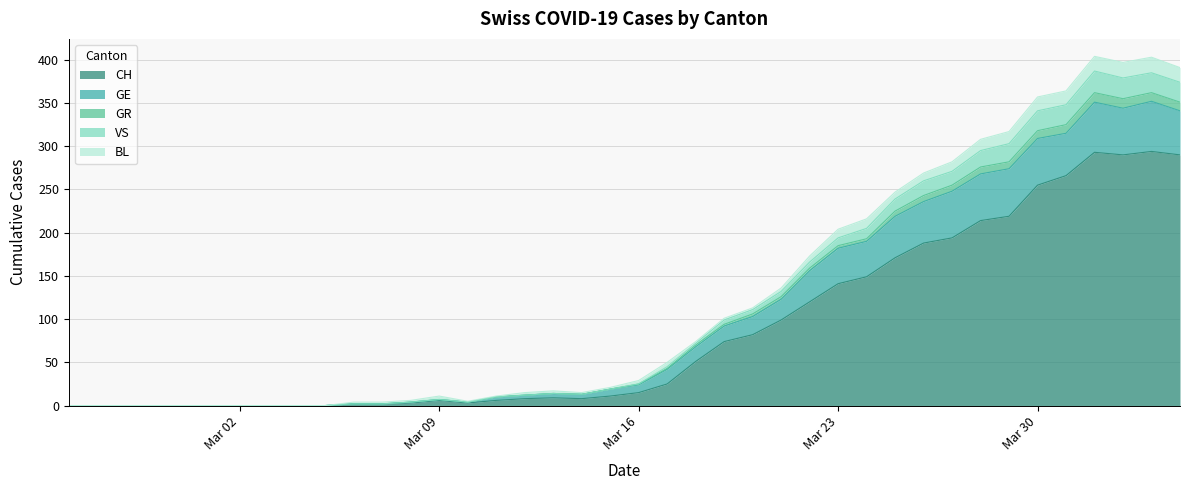

True or false: GR and GE intersect in this chart.

False